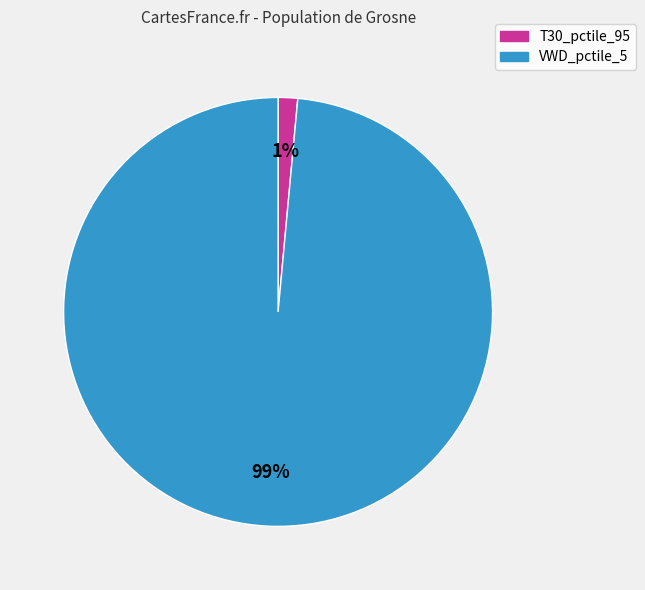

To the nearest percent, what is the average slice percentage?

50%